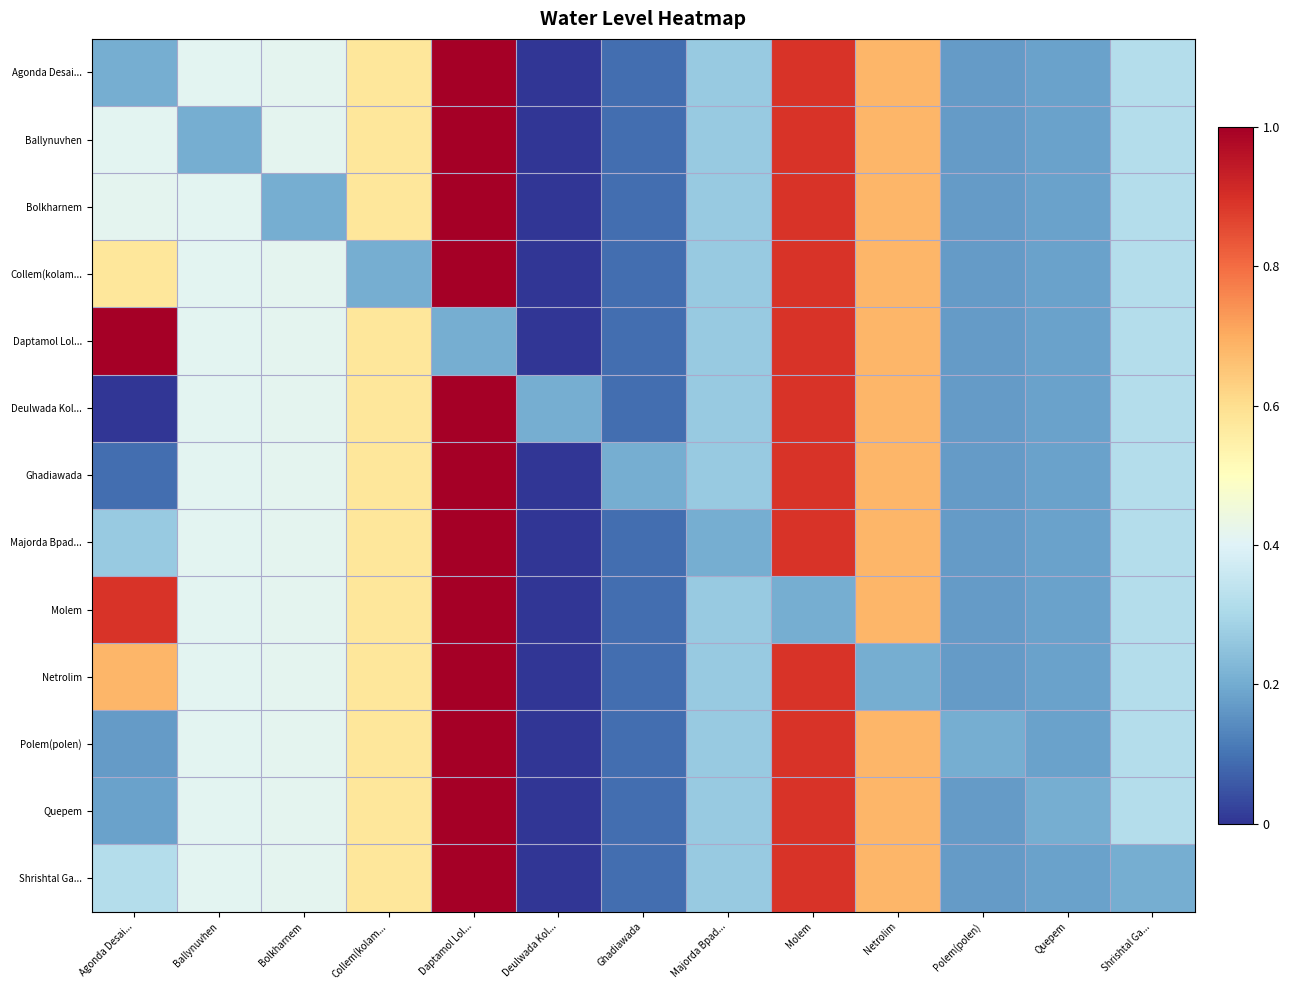

Rank the series by their maximum value, from lowest to highest.

Agonda Desai..., Ballynuvhen, Bolkharnem, Collem(kolam..., Daptamol Lol..., Deulwada Kol..., Ghadiawada, Majorda Bpad..., Molem, Netrolim, Polem(polen), Quepem, Shrishtal Ga...